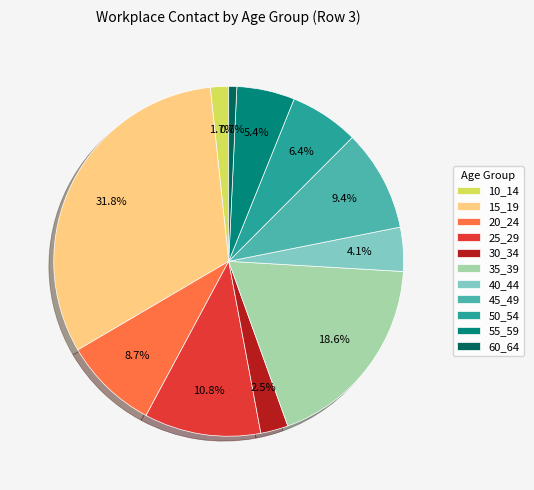

Between 55_59 and 10_14, which is larger?

55_59